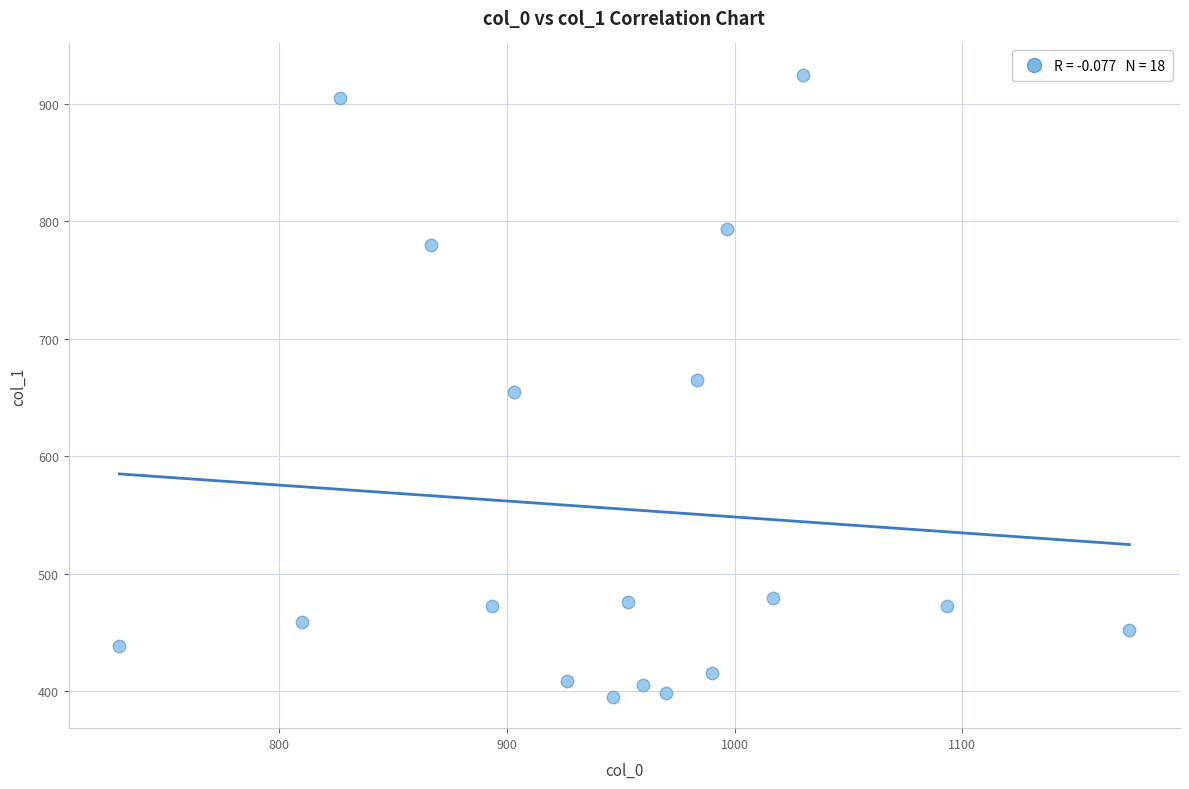

What is the range of X values (max minus min)?

443.3